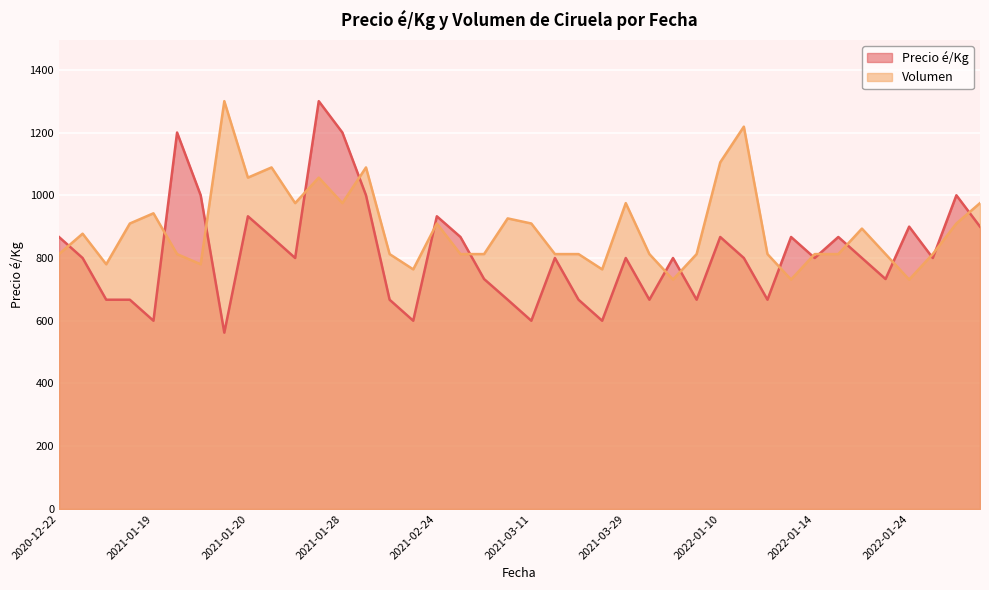

What is the maximum value for Precio é/Kg?

1300.0